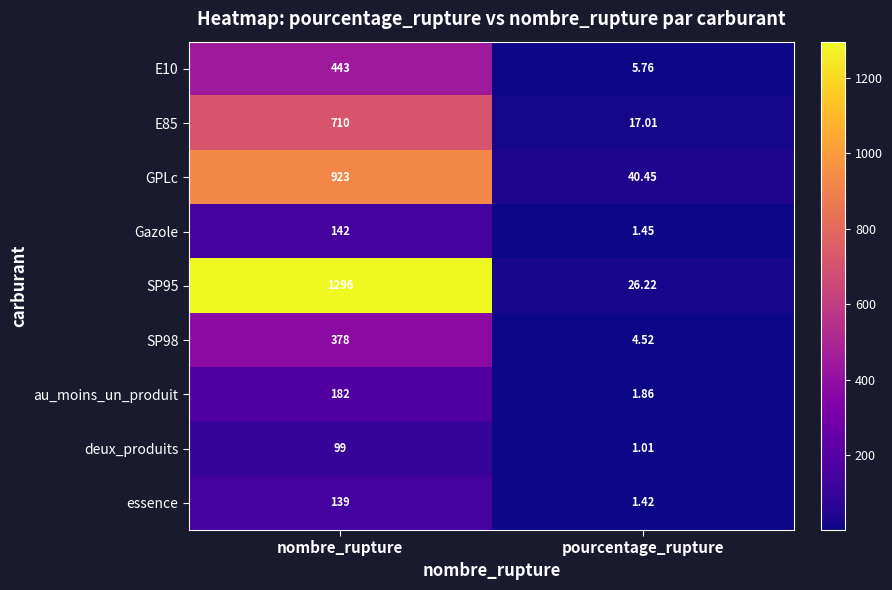

Is the value of E10 at pourcentage_rupture greater than the value of essence at pourcentage_rupture?

Yes